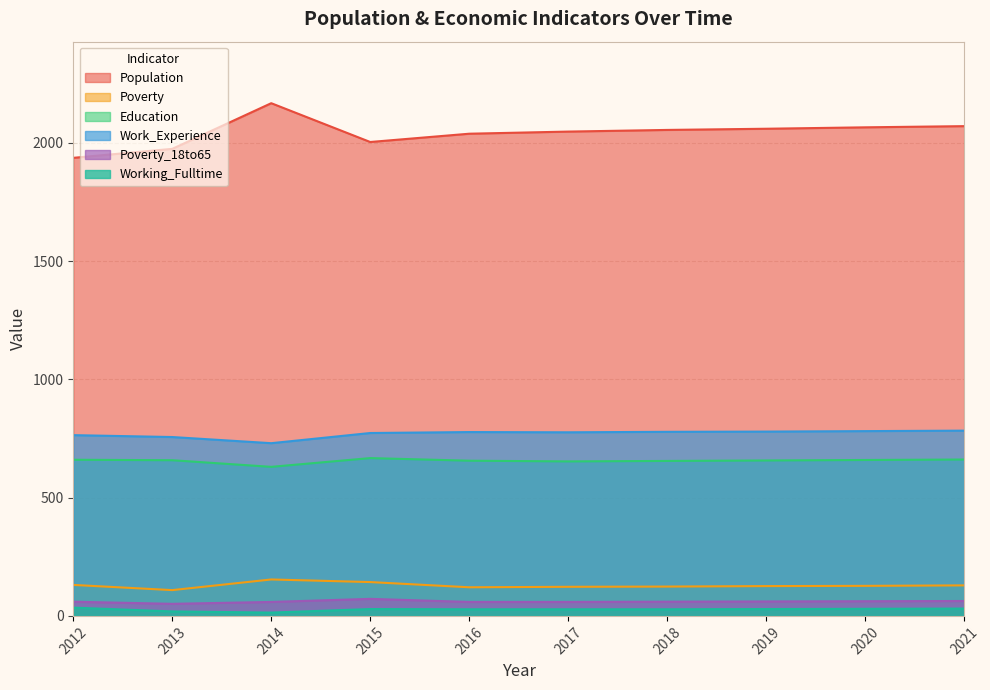

Which category has the highest value in the Work_Experience series?

2021